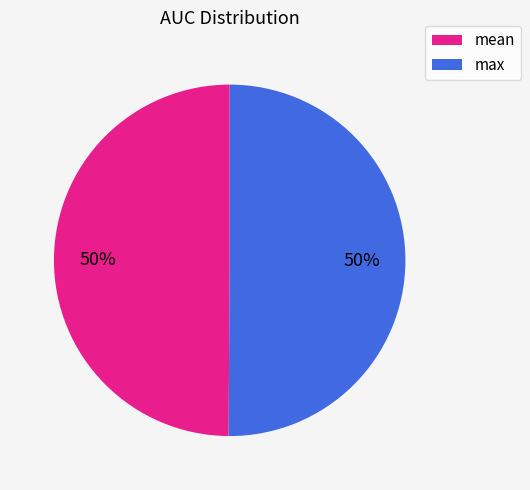

To the nearest percent, what percentage of the pie is max?

50%